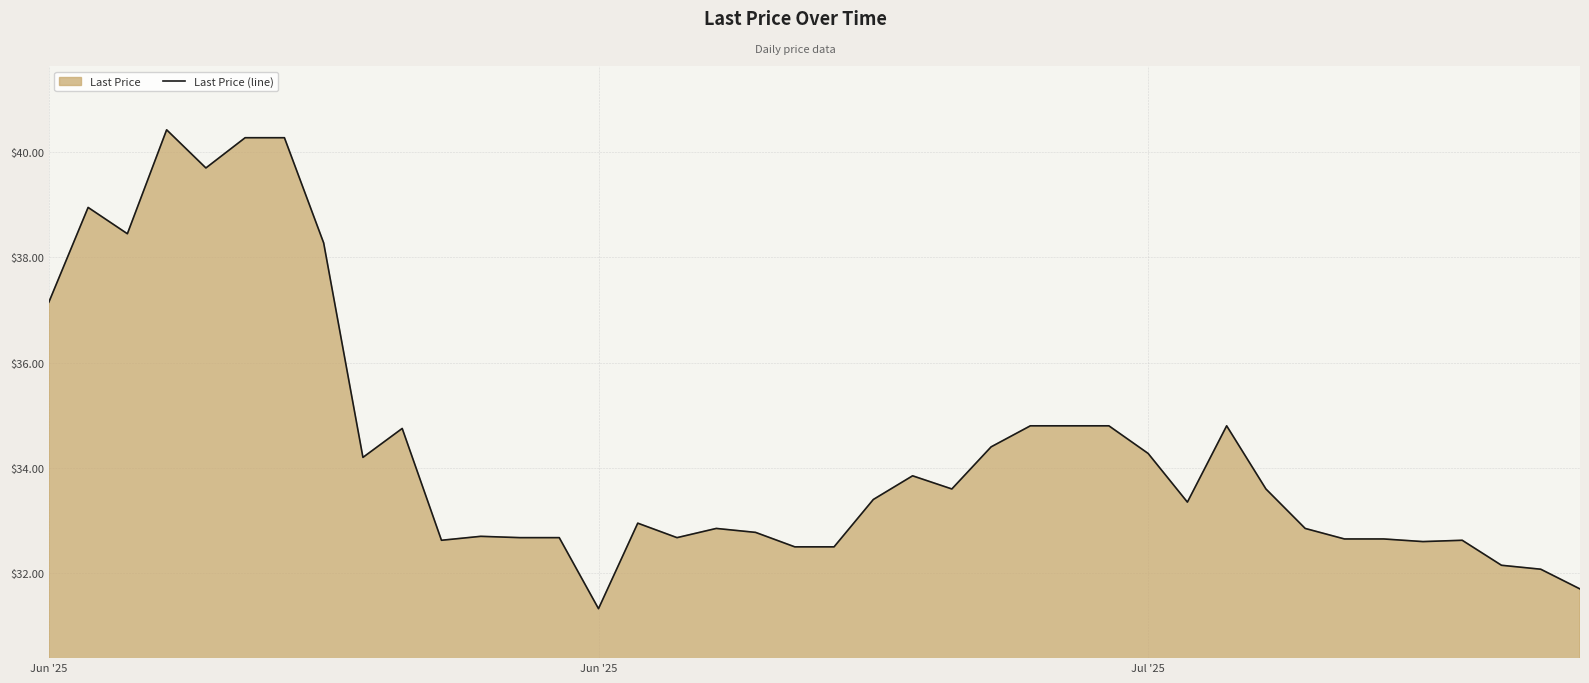

How many lines are shown in the chart?

1